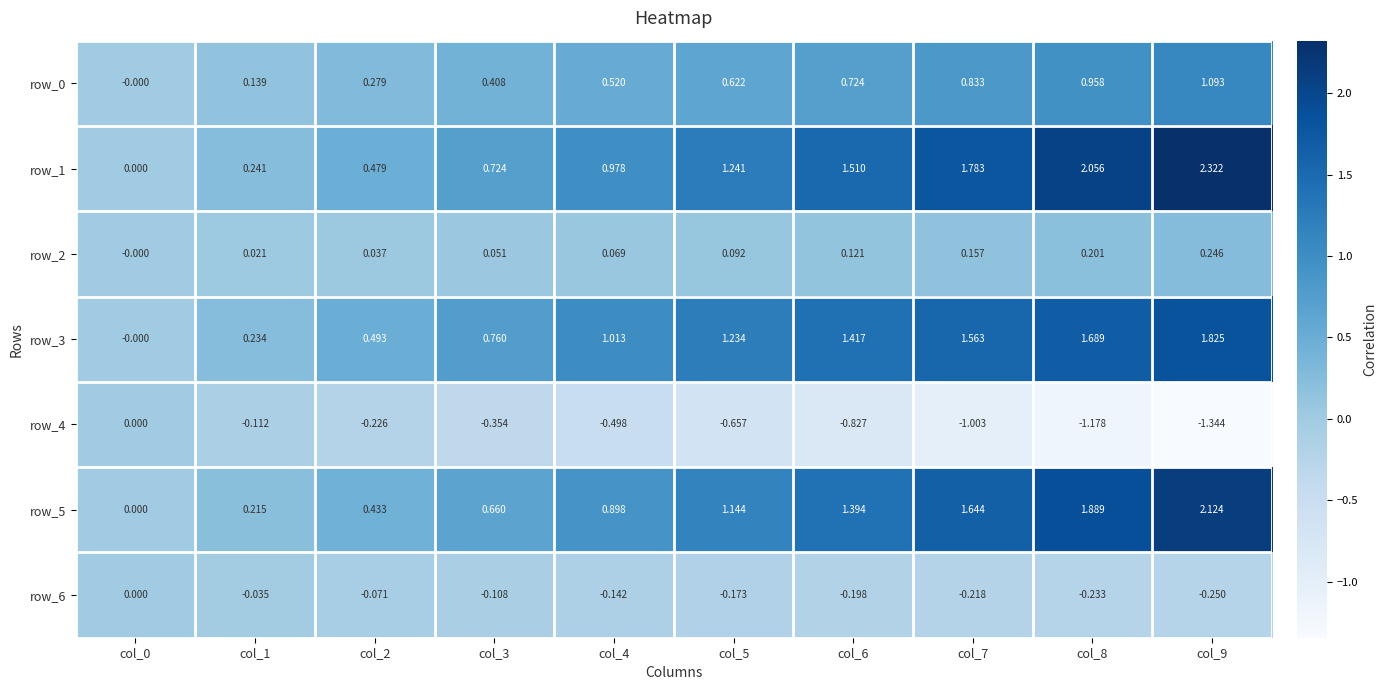

Is the value of row_4 at col_1 greater than the value of row_2 at col_2?

No